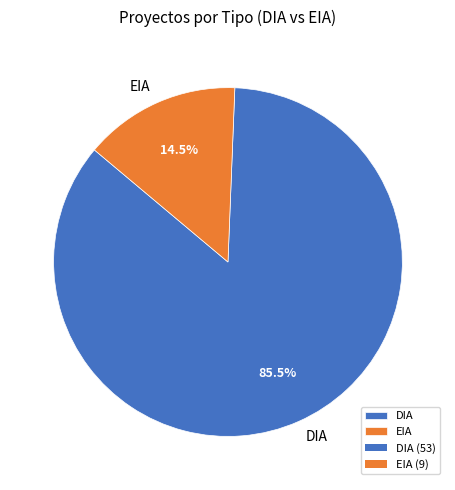

Count the number of slices in the pie.

2